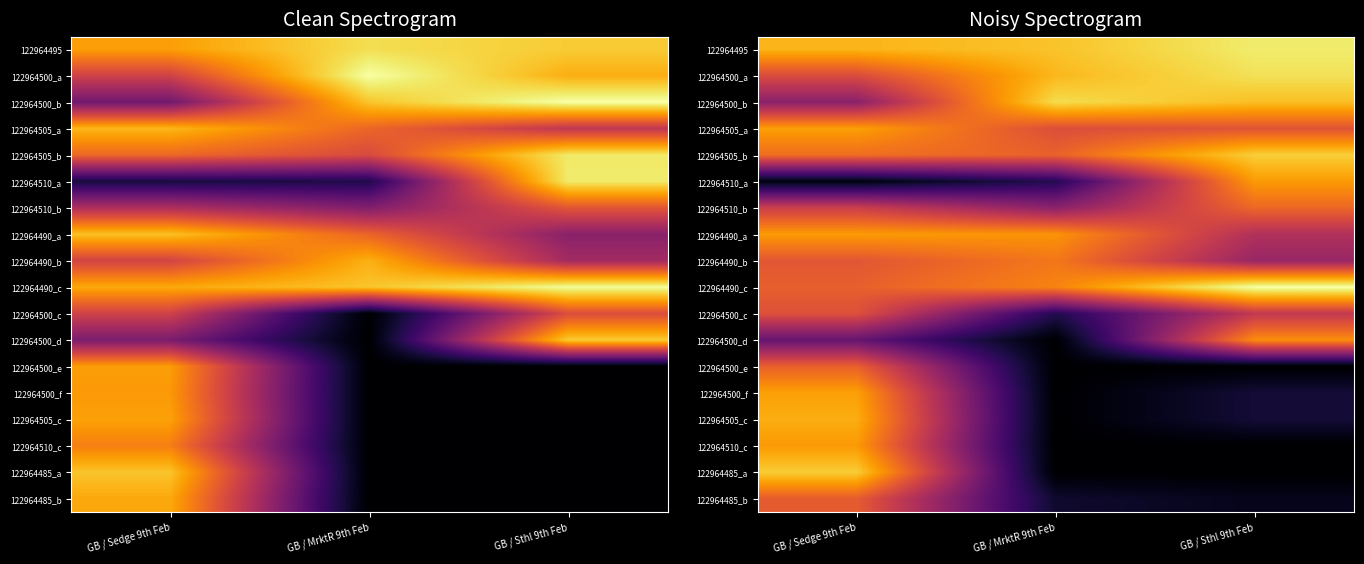

Rank the categories by 122964500_b value from highest to lowest.

GB / MrktR 9th Feb, GB / Sthl 9th Feb, GB / Sedge 9th Feb